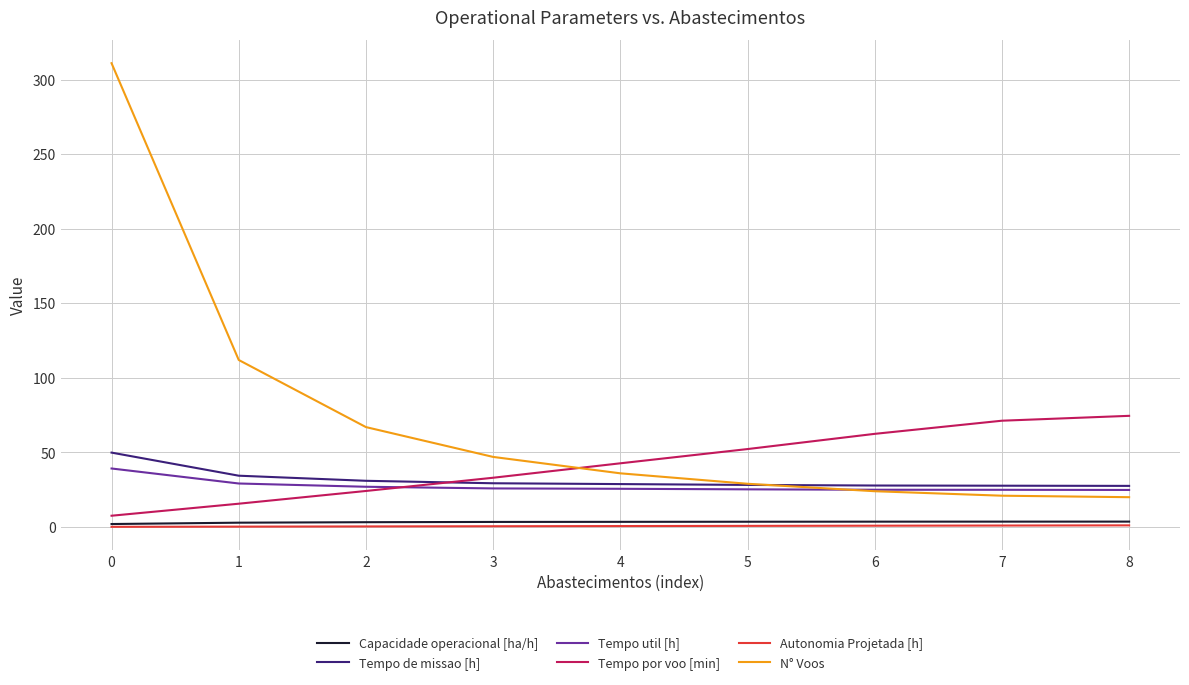

True or false: Tempo util [h] and Autonomia Projetada [h] intersect in this chart.

False